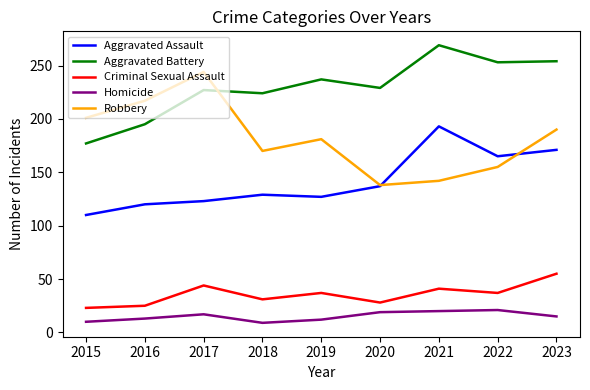

Which series changed the most between 2015 and 2023?

Aggravated Battery